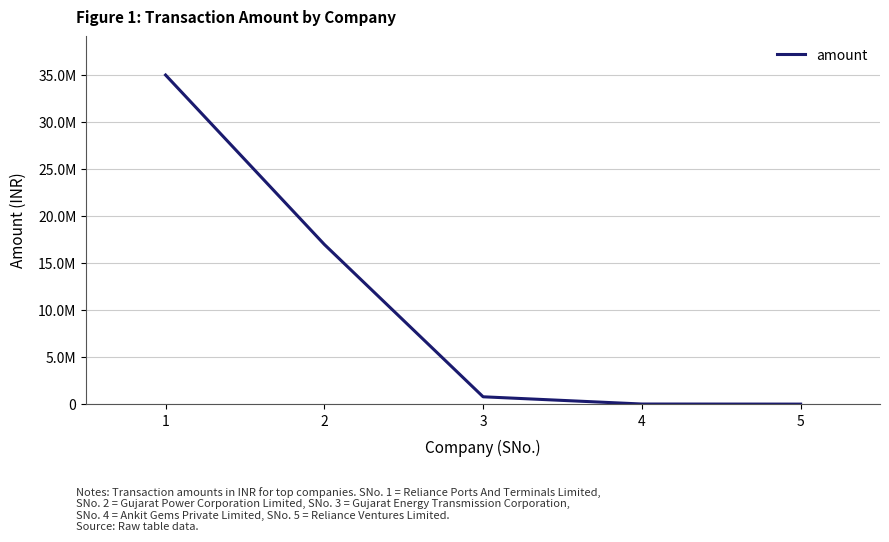

List the labels in order of value, largest first.

1, 2, 3, 4, 5